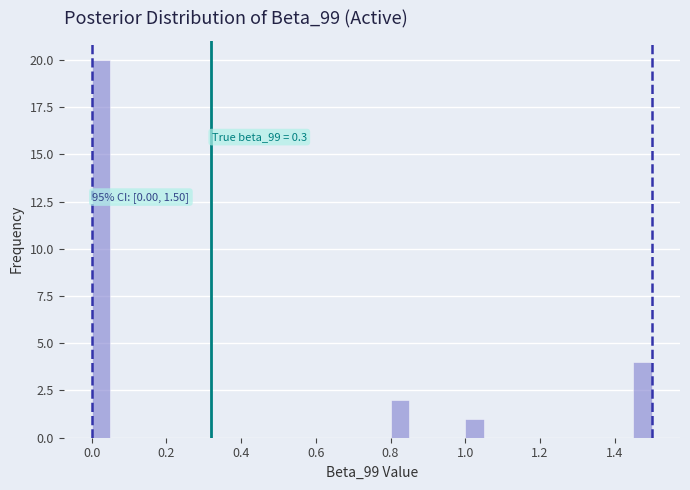

Around what value on the x-axis is the tallest bar? Give the approximate position of its centre, as read against the axis.

0.02